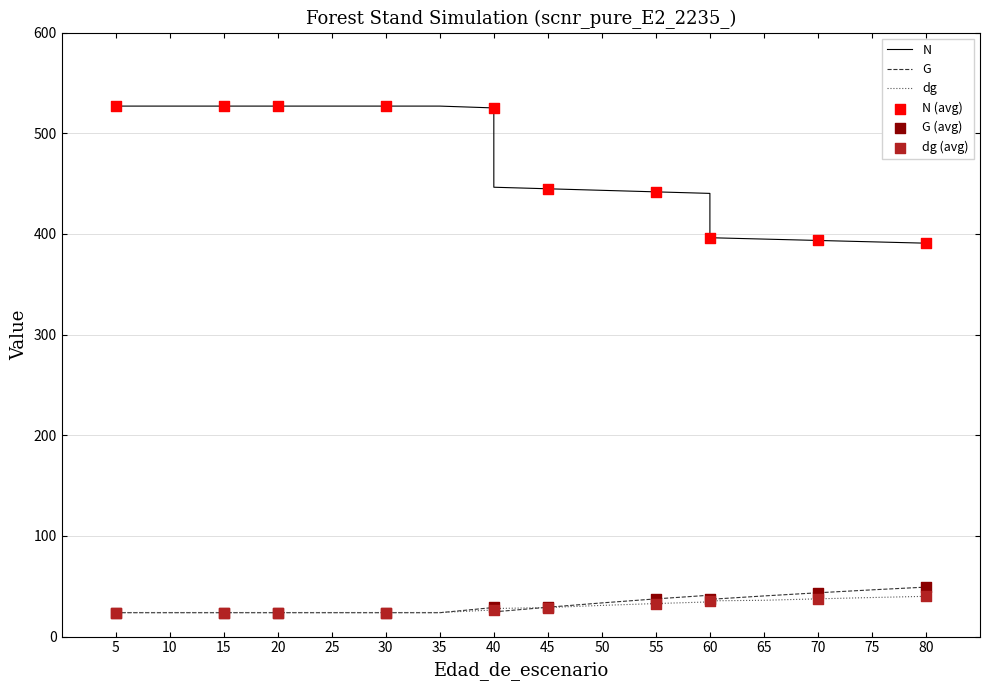

Which series has the largest total across all categories?

N